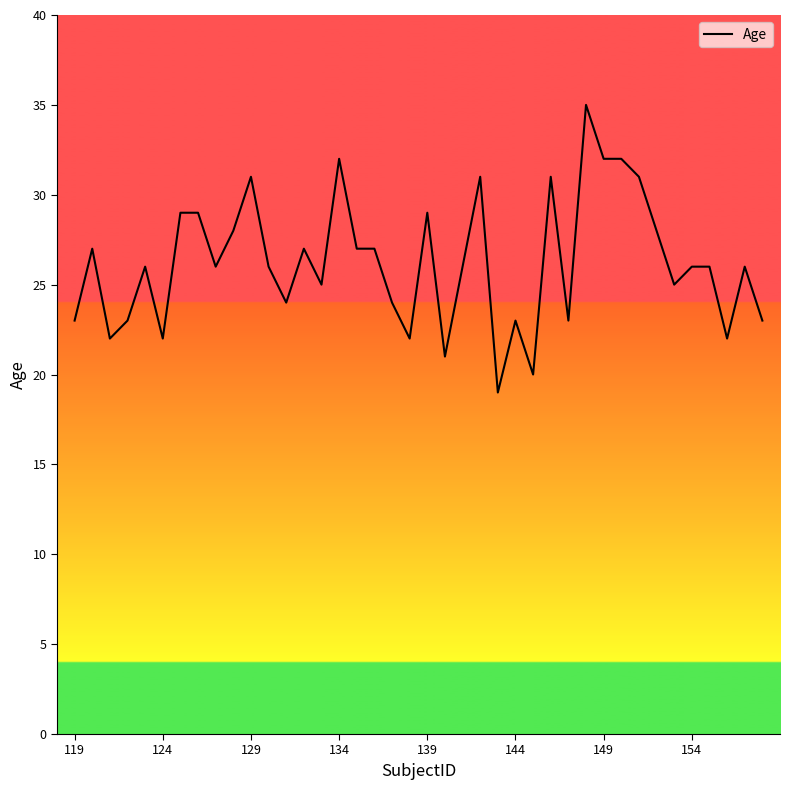

What is the difference between the maximum and minimum values?

16